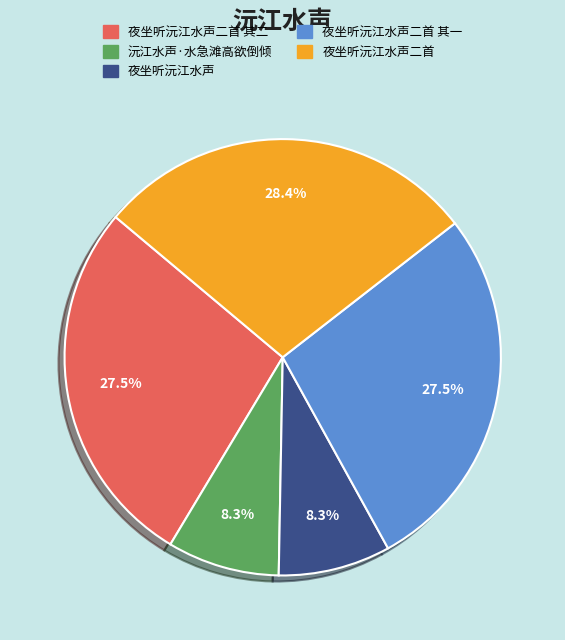

Is there any slice that represents more than half of the pie?

No